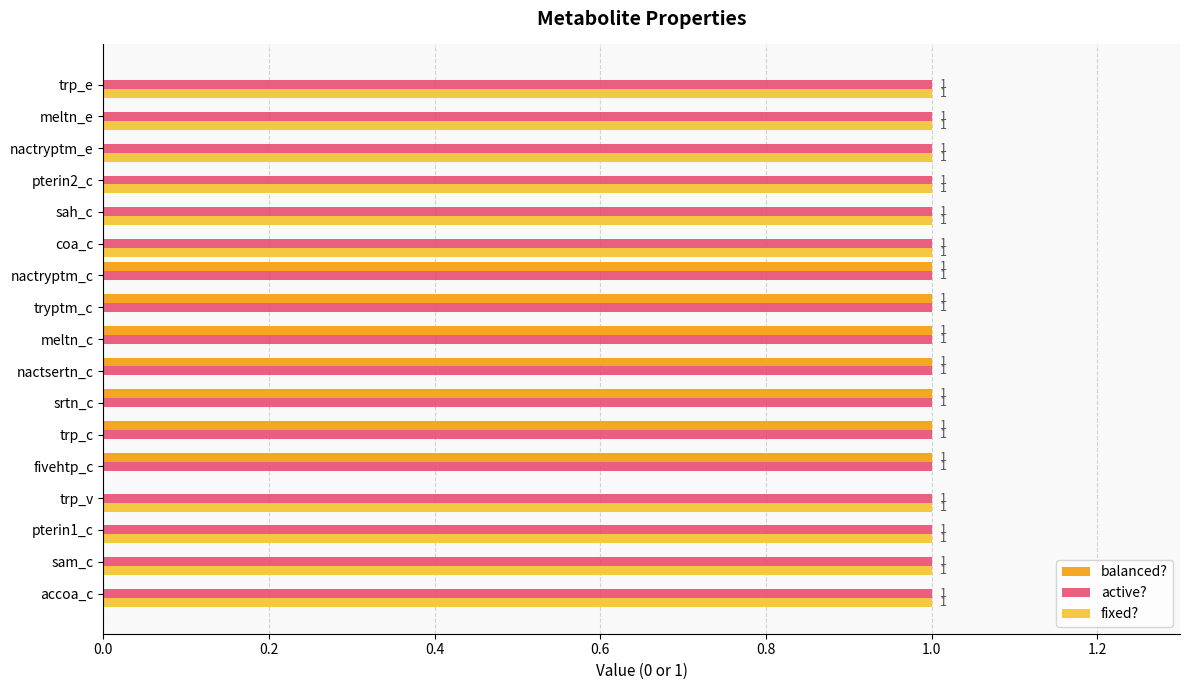

The value of balanced? at nactryptm_c is 1. True or false?

True